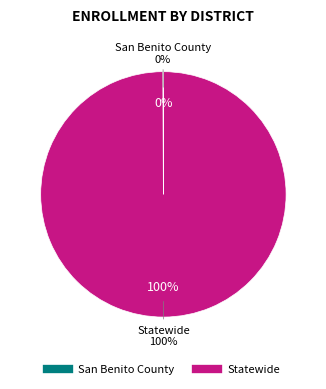

Do San Benito County and Statewide together represent more than half of the pie?

Yes